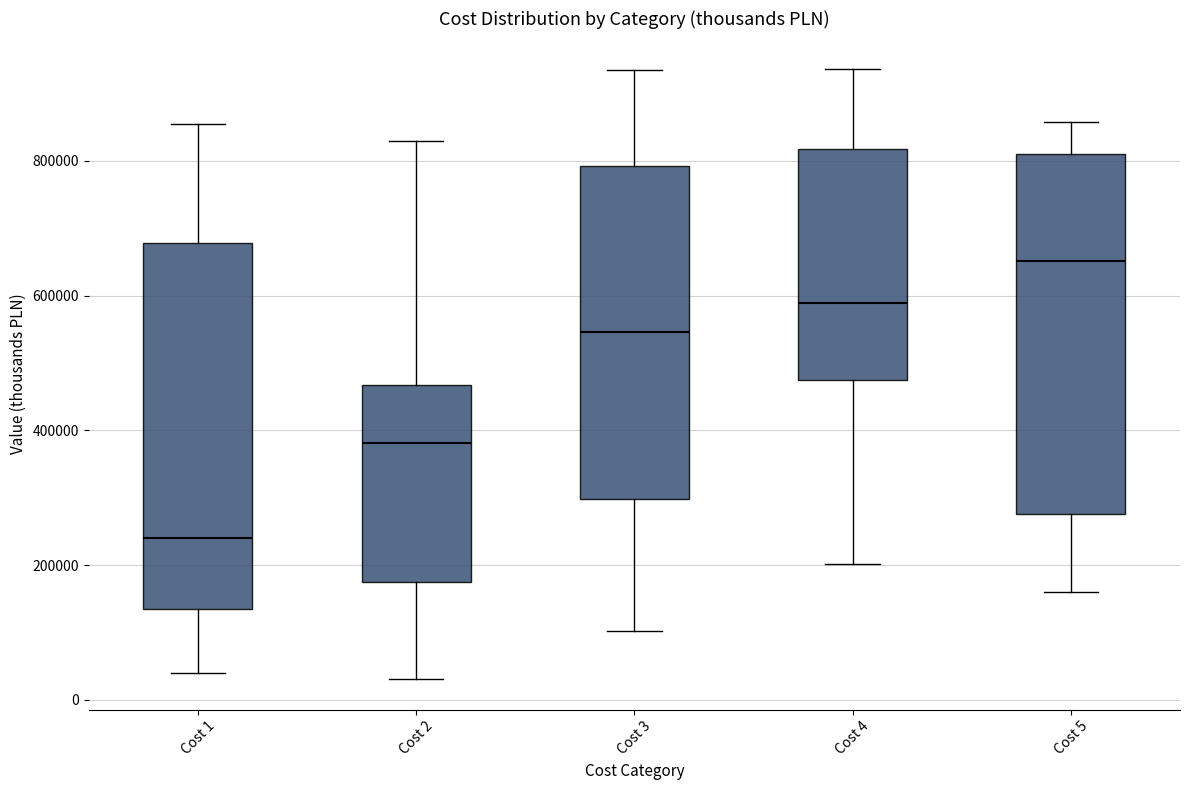

Reading left to right, read every box against the y-axis: the position of its median line, the range the box covers, and the ends of its whiskers. The values are not printed on the chart, so give them approximately, as read against the axis.

Cost 1: median 240000, box 140000 to 680000, whiskers 40000 to 860000
Cost 2: median 380000, box 180000 to 460000, whiskers 40000 to 820000
Cost 3: median 540000, box 300000 to 800000, whiskers 100000 to 940000
Cost 4: median 580000, box 480000 to 820000, whiskers 200000 to 940000
Cost 5: median 660000, box 280000 to 800000, whiskers 160000 to 860000